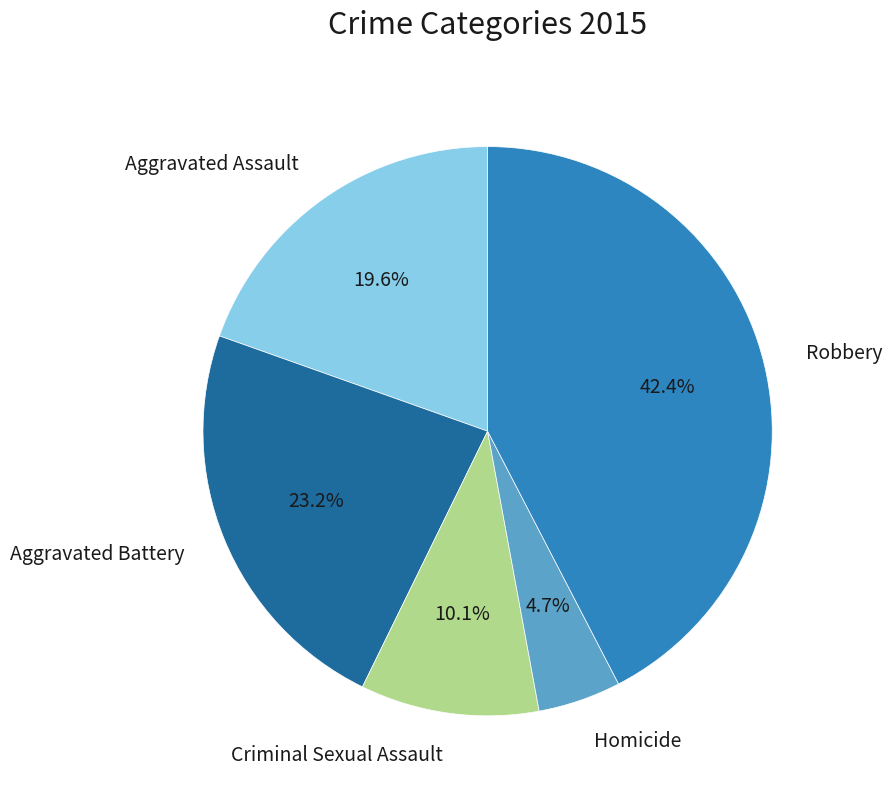

Is there any slice that represents more than half of the pie?

No